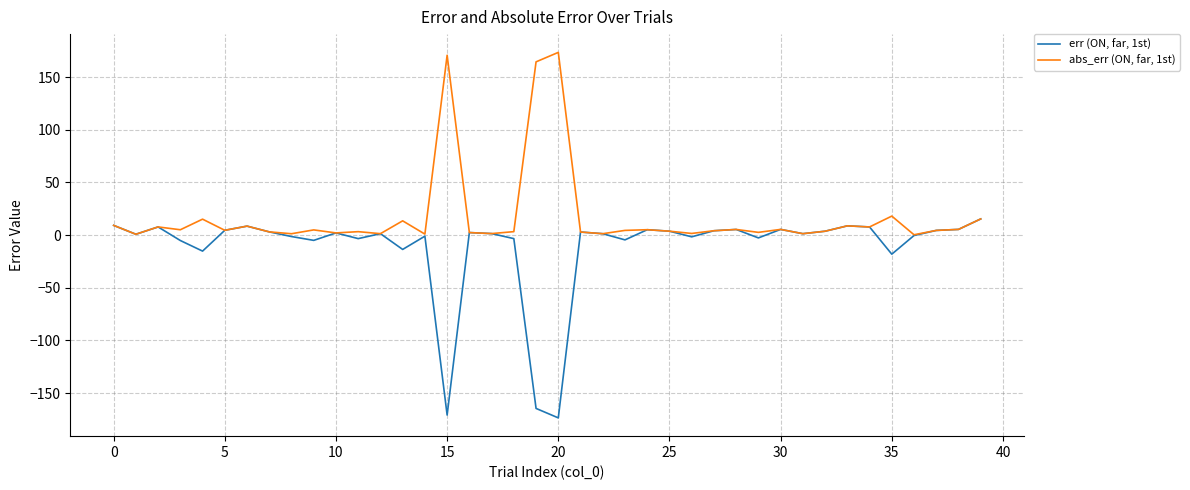

Which series has the widest spread of values?

err (ON, far, 1st)